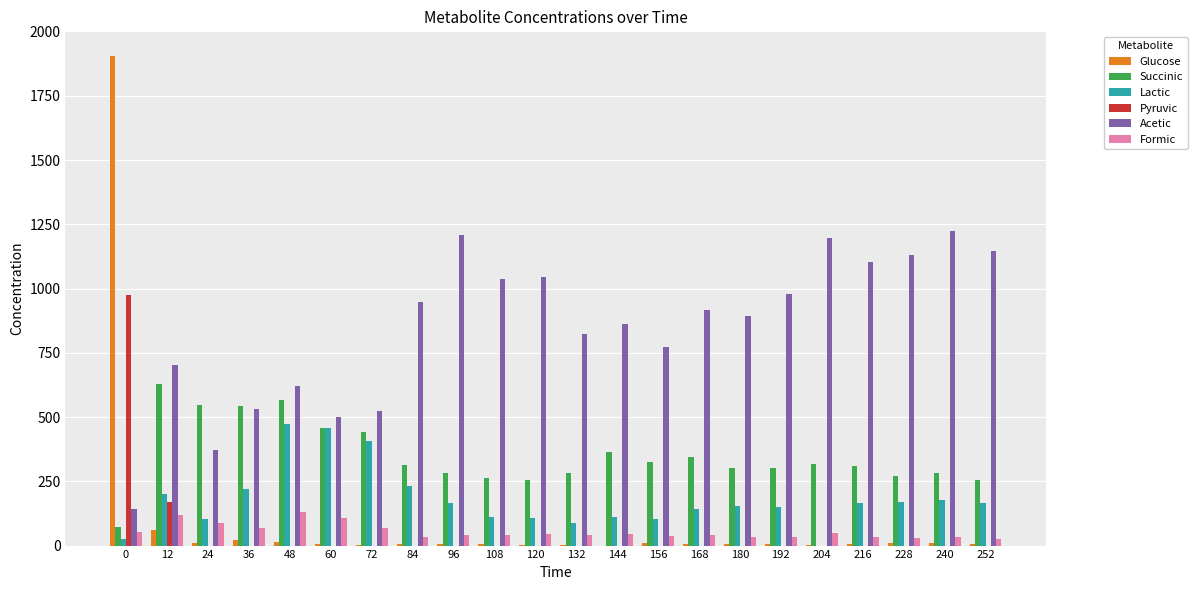

True or false: Glucose has a value of 0.0 at 144.

True